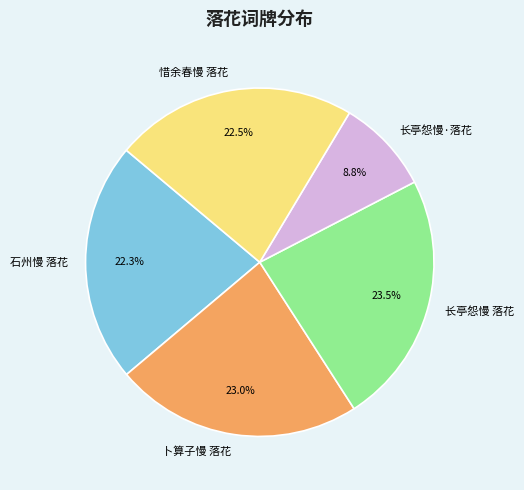

Does 长亭怨慢·落花 represent more than half of the total?

No